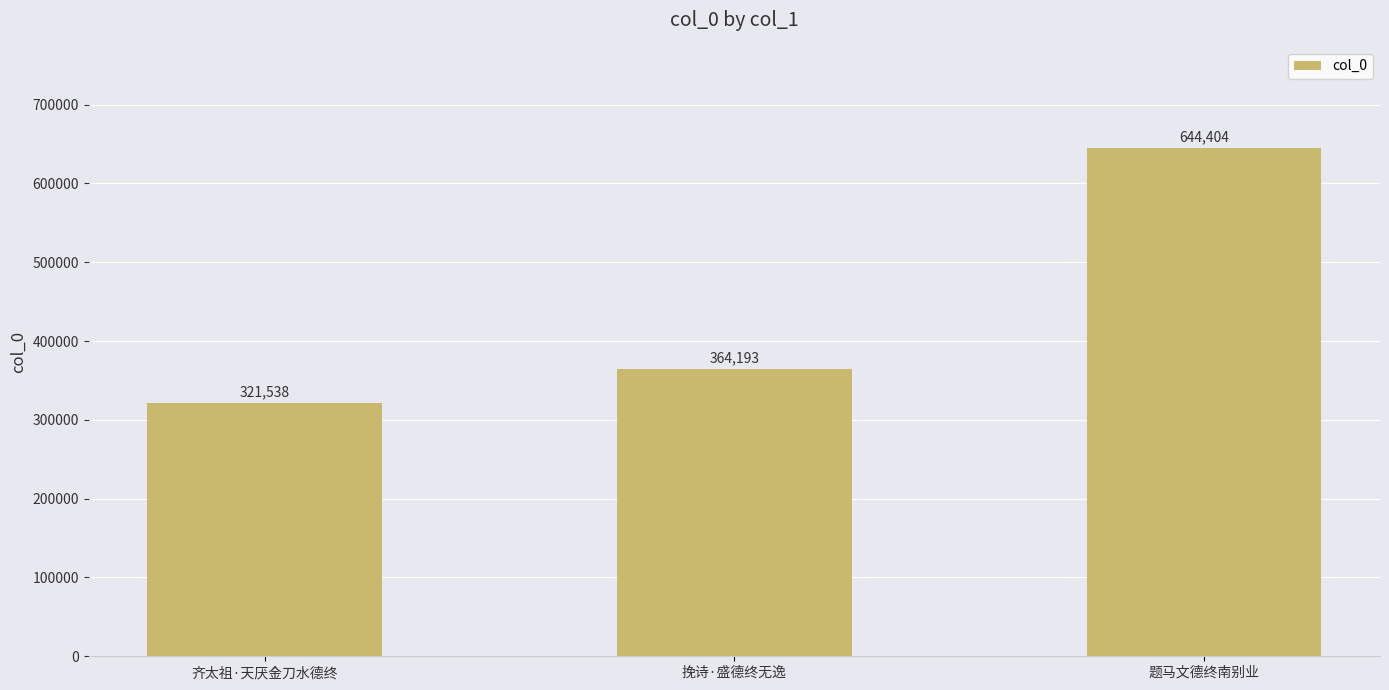

Is it true that the value at 题马文德终南别业 is 644404?

True